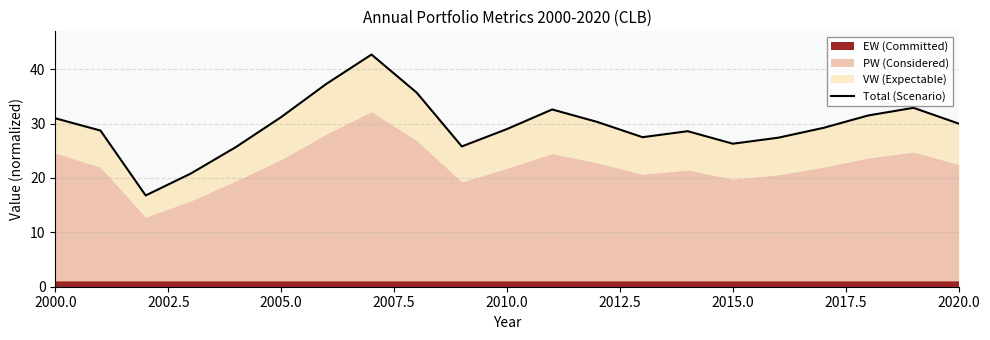

At which label is the value closest to 29?

2010.0